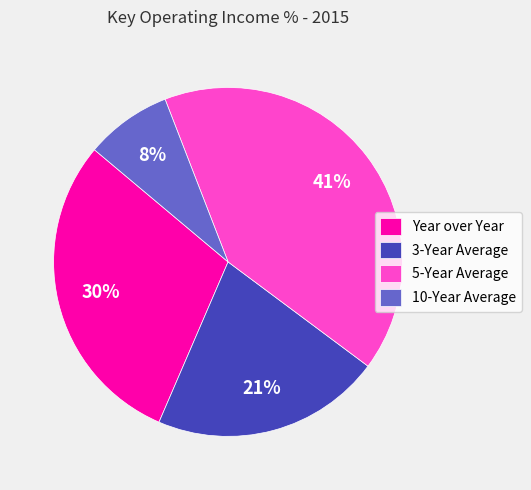

To the nearest percent, what portion does 3-Year Average represent?

21%